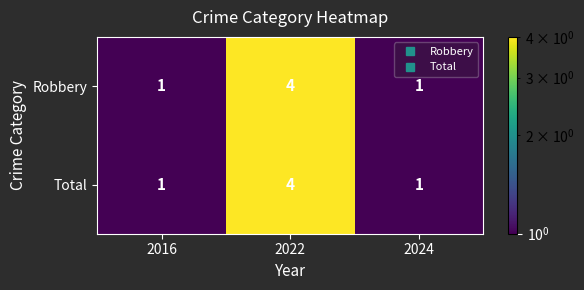

What is the smallest value displayed?

1